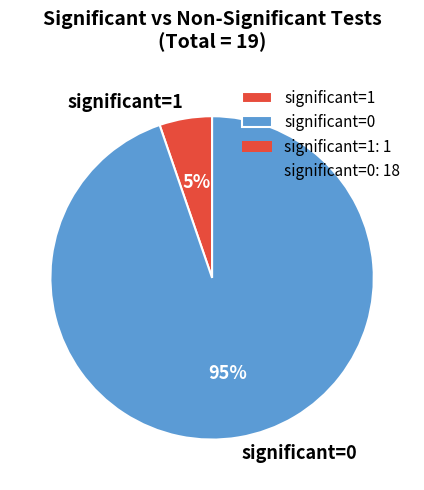

Rank the categories by value from highest to lowest.

significant=0, significant=1